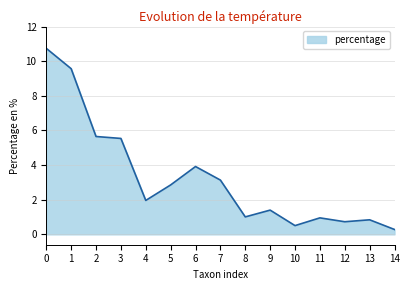

What is the difference between the maximum and minimum values?

10.5